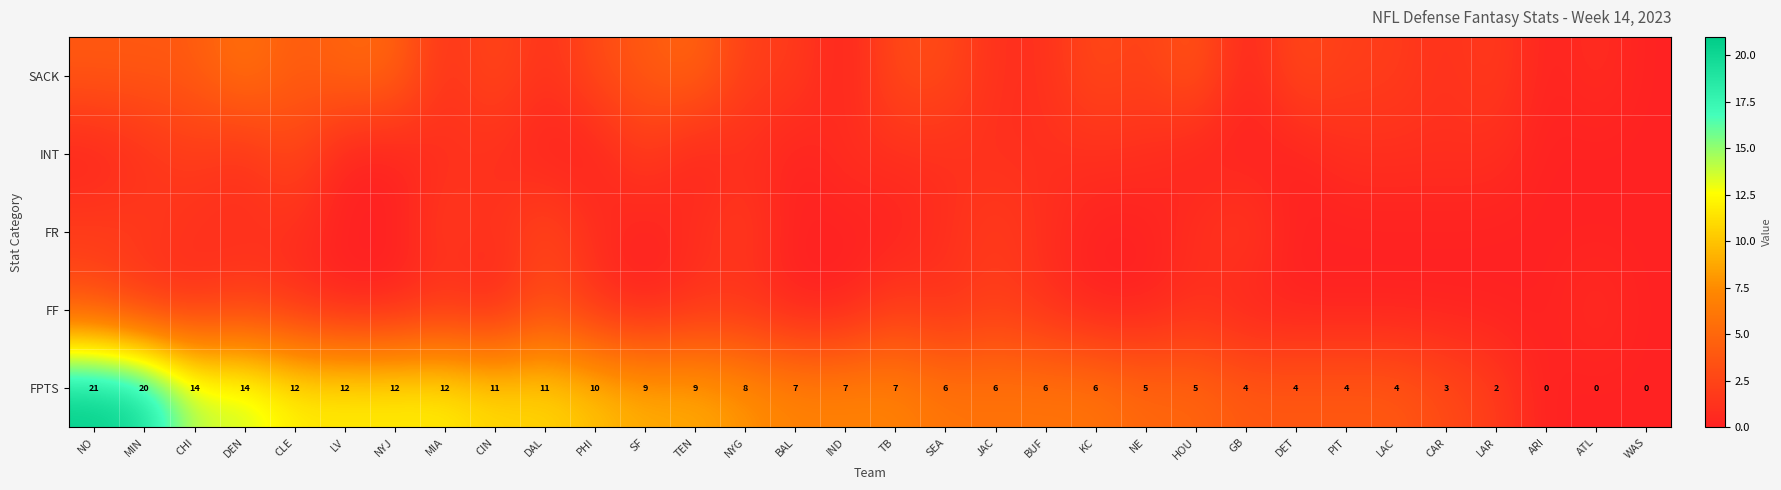

Is it true that FPTS equals 0 at ARI?

True